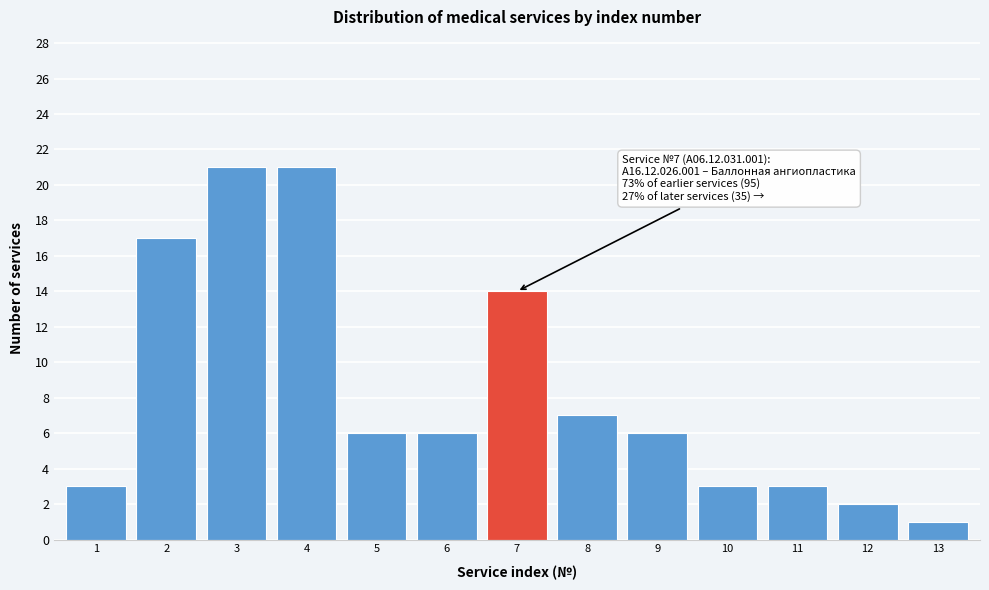

Reading left to right, list all the values displayed in this chart.

3	17	21	21	6	6	14	7	6	3	3	2	1